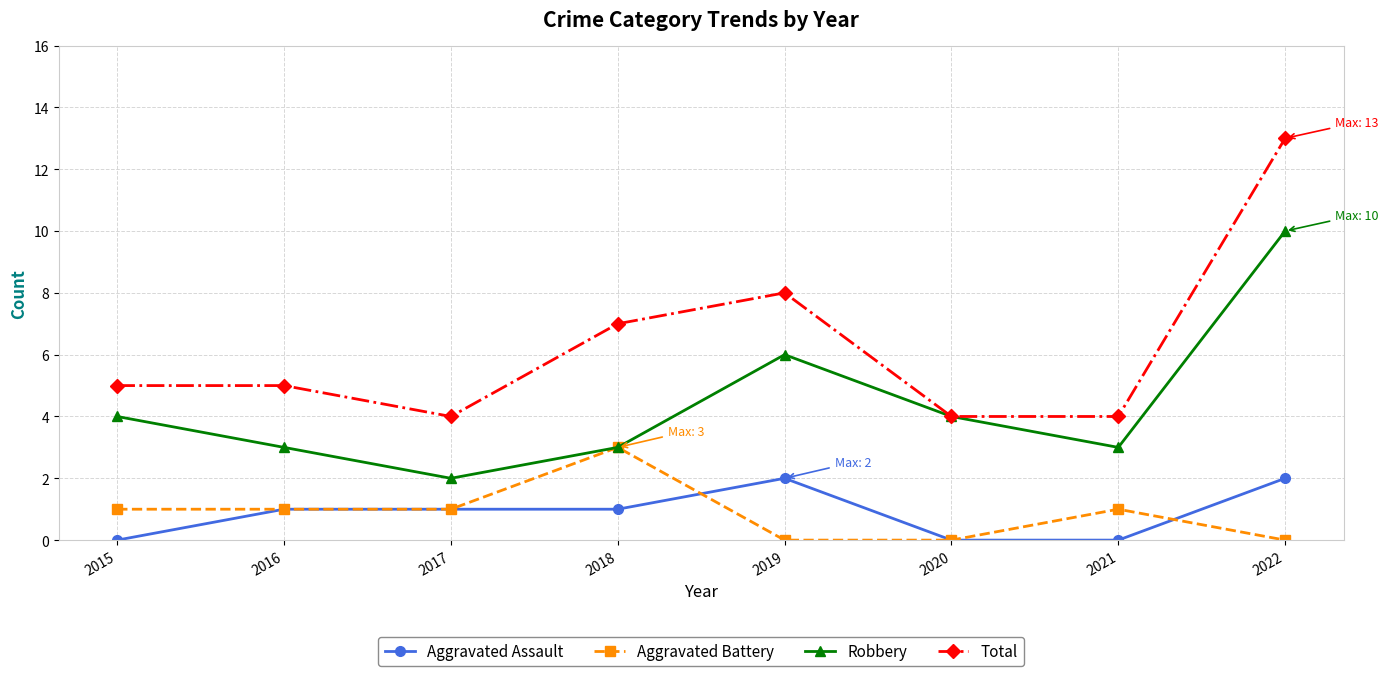

True or false: Total and Aggravated Battery intersect in this chart.

False